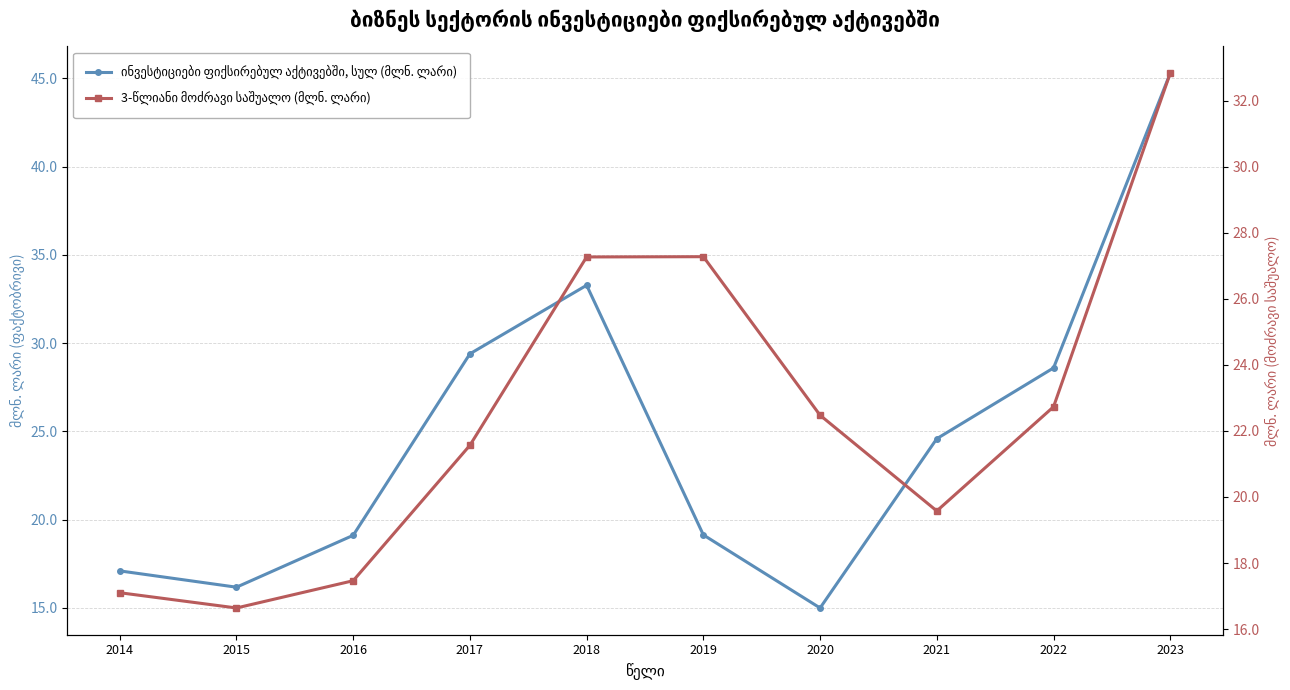

Is it true that 3-წლიანი მოძრავი საშუალო (მლნ. ლარი) equals 27.3 at 2019?

True